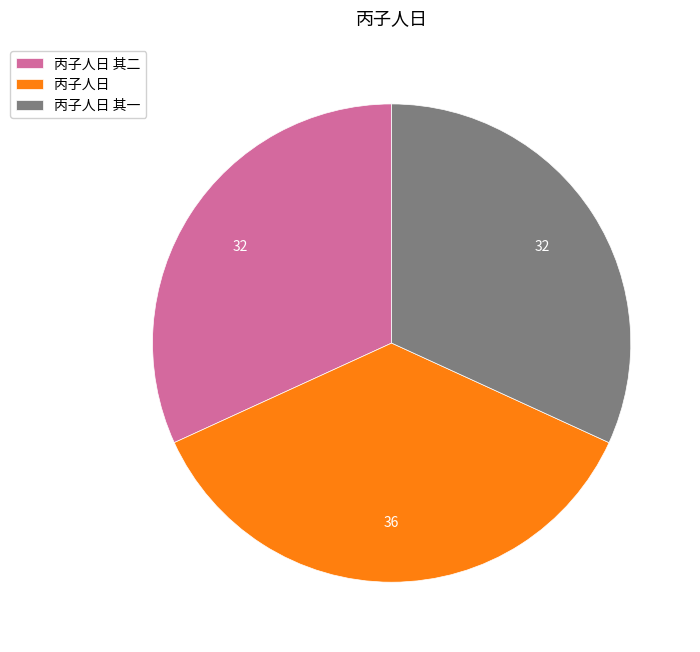

What is the ratio of the value at 丙子人日 to the value at 丙子人日 其二?

1.1